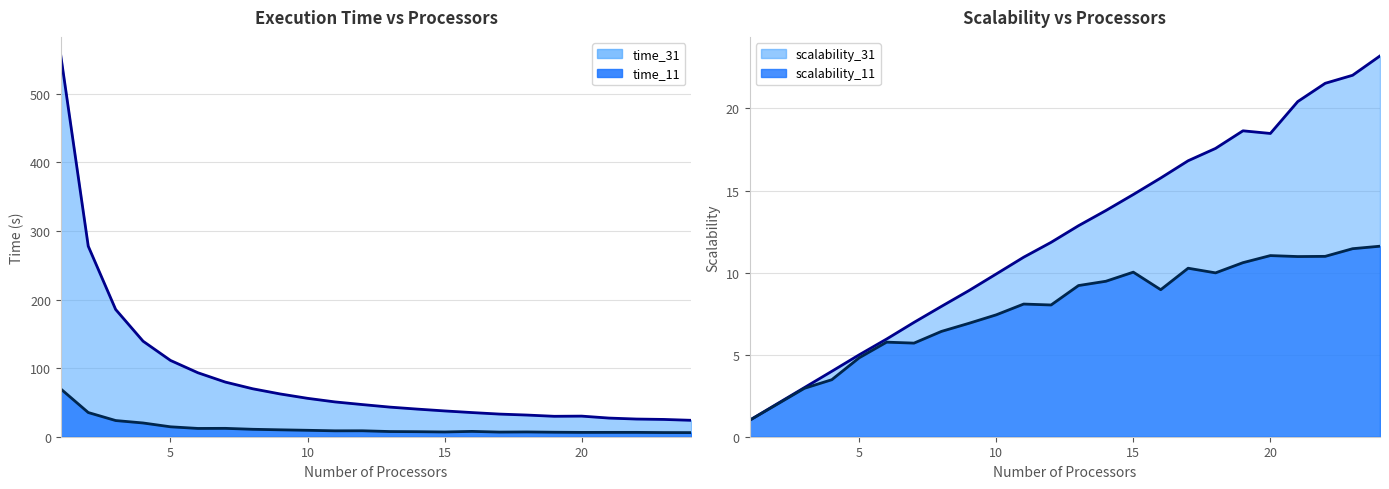

List the labels in order of time_31 value, smallest first.

24, 23, 22, 21, 19, 20, 18, 17, 16, 15, 14, 13, 12, 11, 10, 9, 8, 7, 6, 5, 4, 3, 2, 1